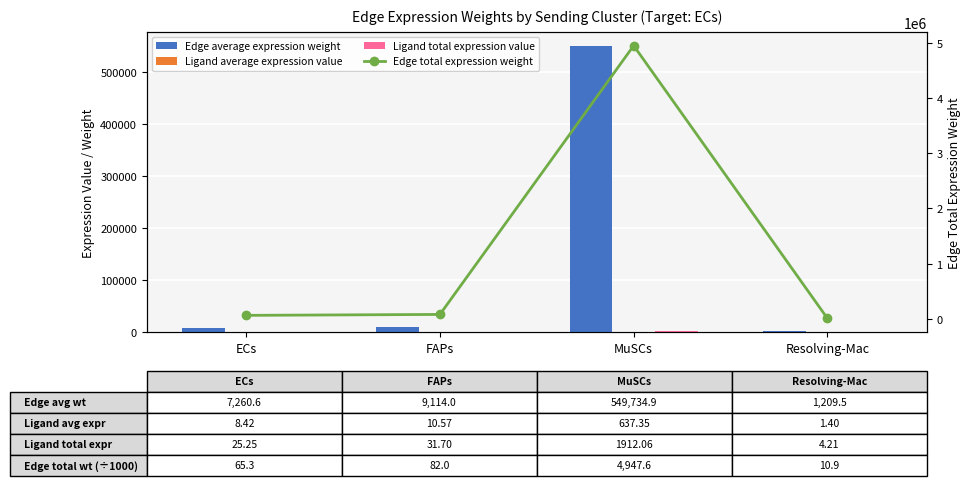

Reading left to right, transcribe all the data shown in this chart.

Edge average expression weight: 7260.6	9114.0	549734.9	1209.5
Ligand average expression value: 8.4	10.6	637.4	1.4
Ligand total expression value: 25.3	31.7	1912.1	4.2
Edge total expression weight: 65345.8	82025.9	4947614.5	10885.1